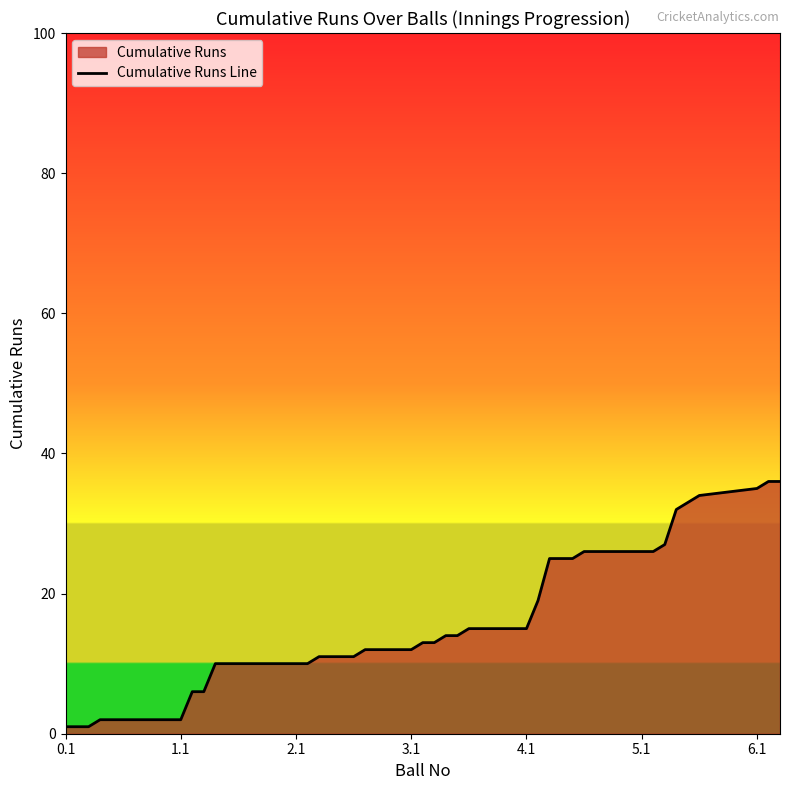

What is the difference between the maximum and minimum values?

35